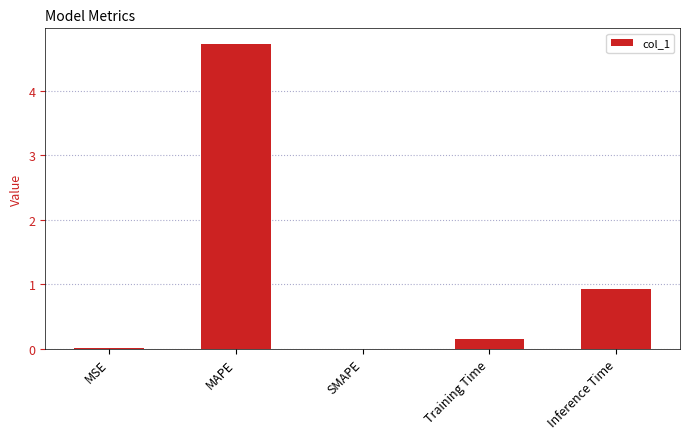

Between MSE and MAPE, which is larger?

MAPE